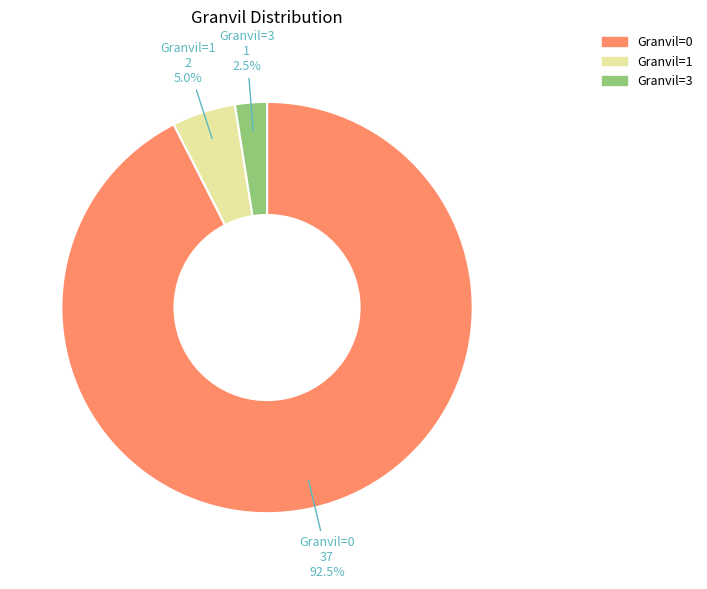

Rank the categories by value from lowest to highest.

Granvil=3, Granvil=1, Granvil=0